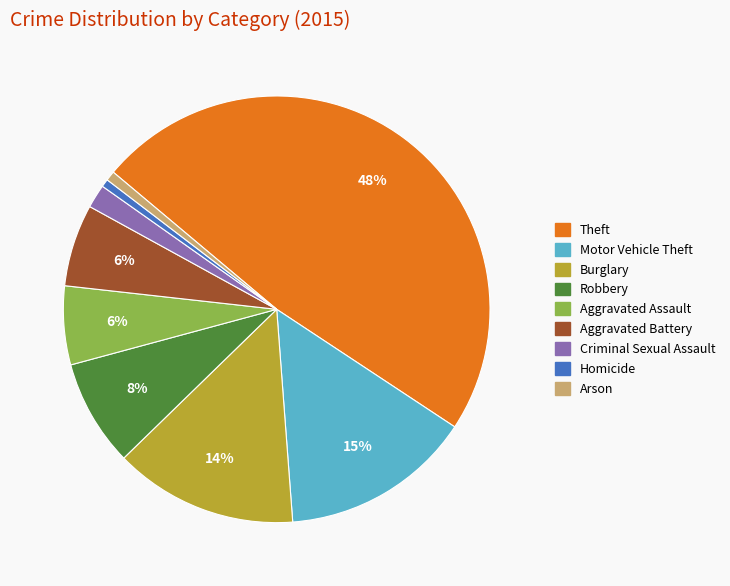

To the nearest percent, what portion does Aggravated Assault represent?

6%